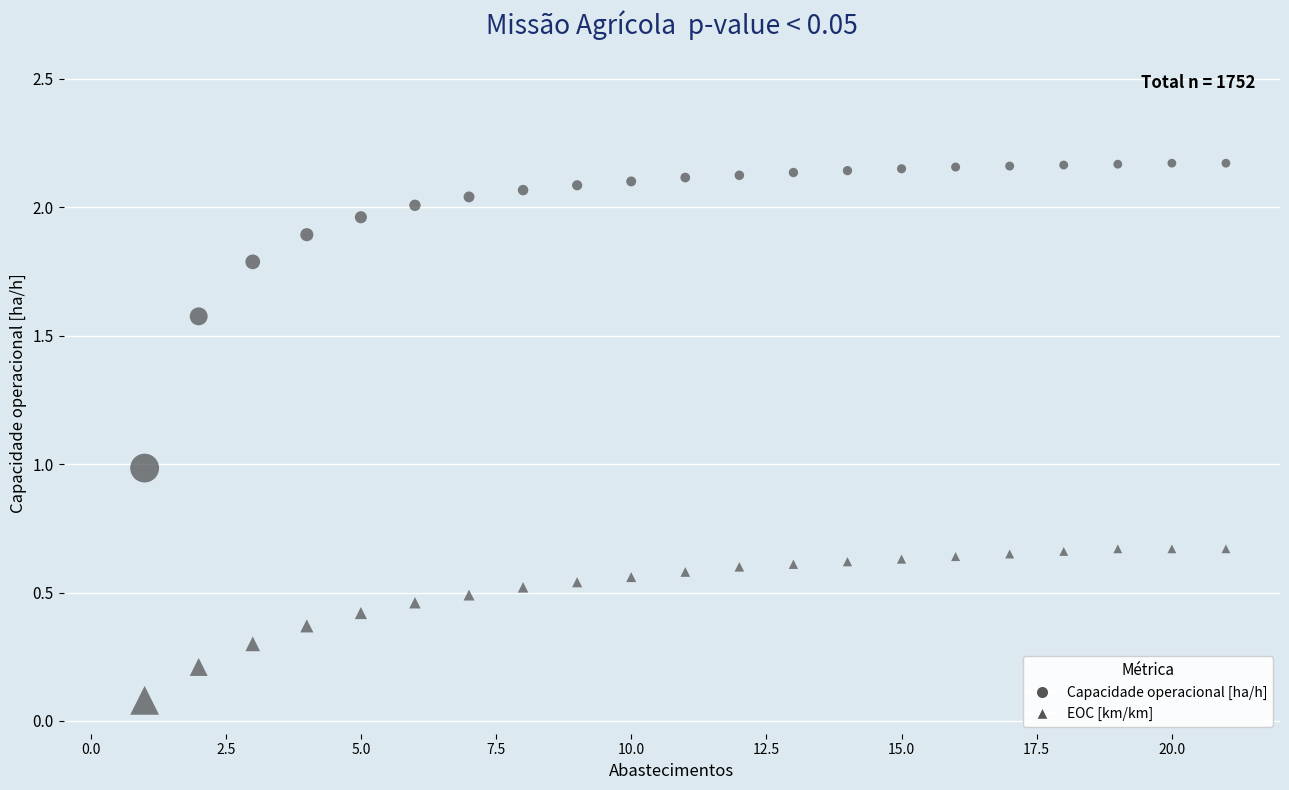

Count the number of points in this scatter plot.

42